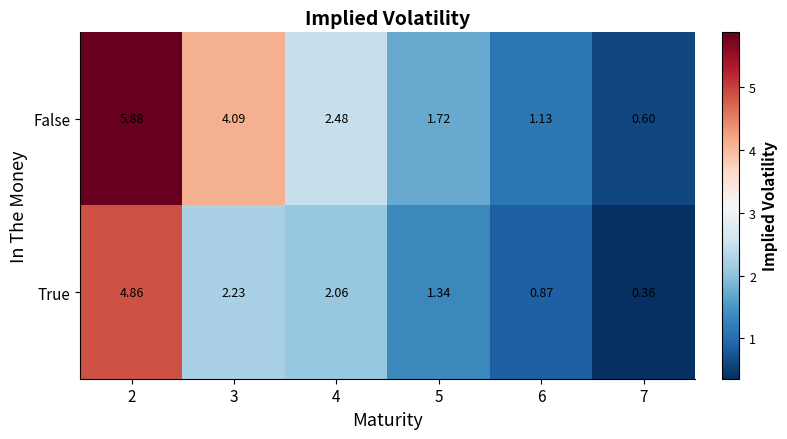

List the series in order of their overall mean, highest first.

False, True